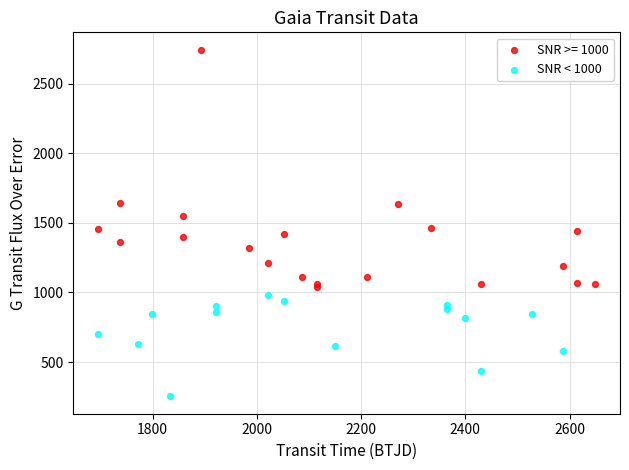

Which series contains the lowest Y value?

SNR < 1000